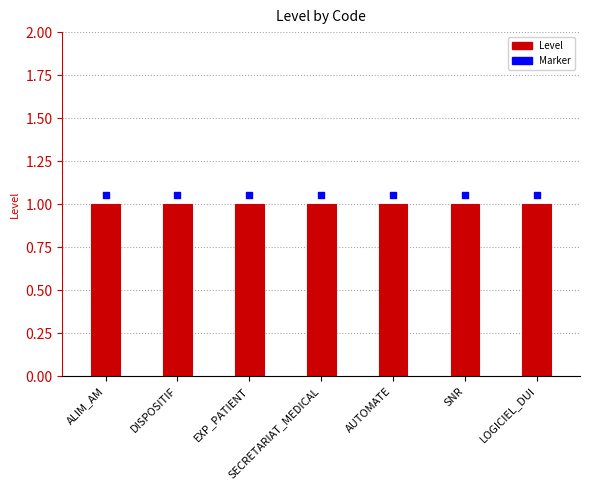

Which series reaches the maximum Y coordinate?

Marker